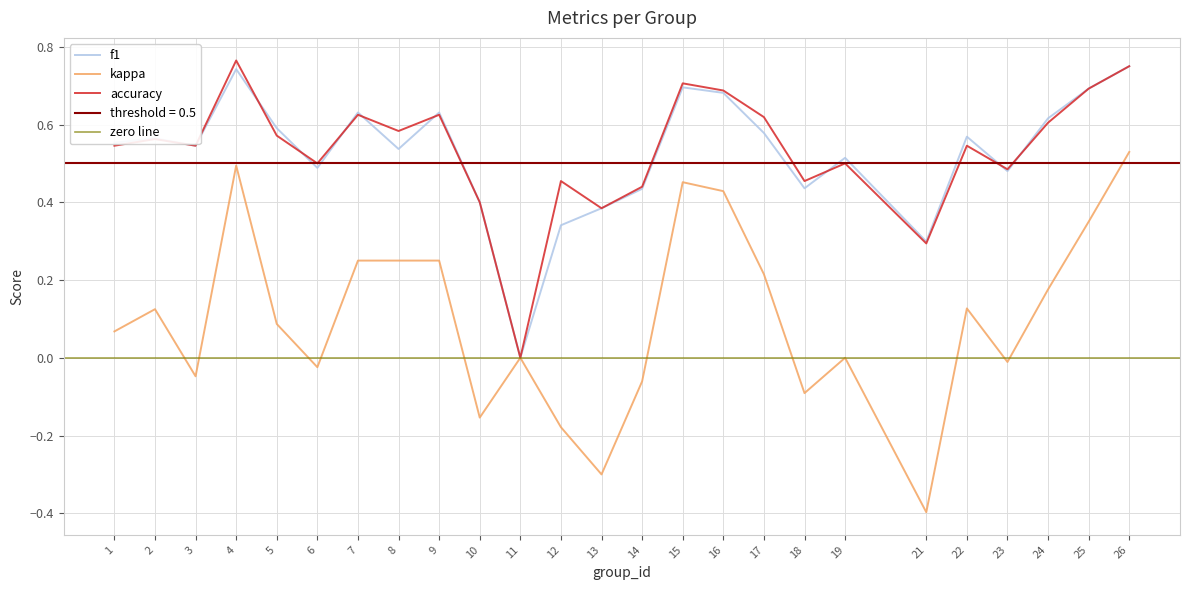

Which has a higher value, 16 or 1?

16